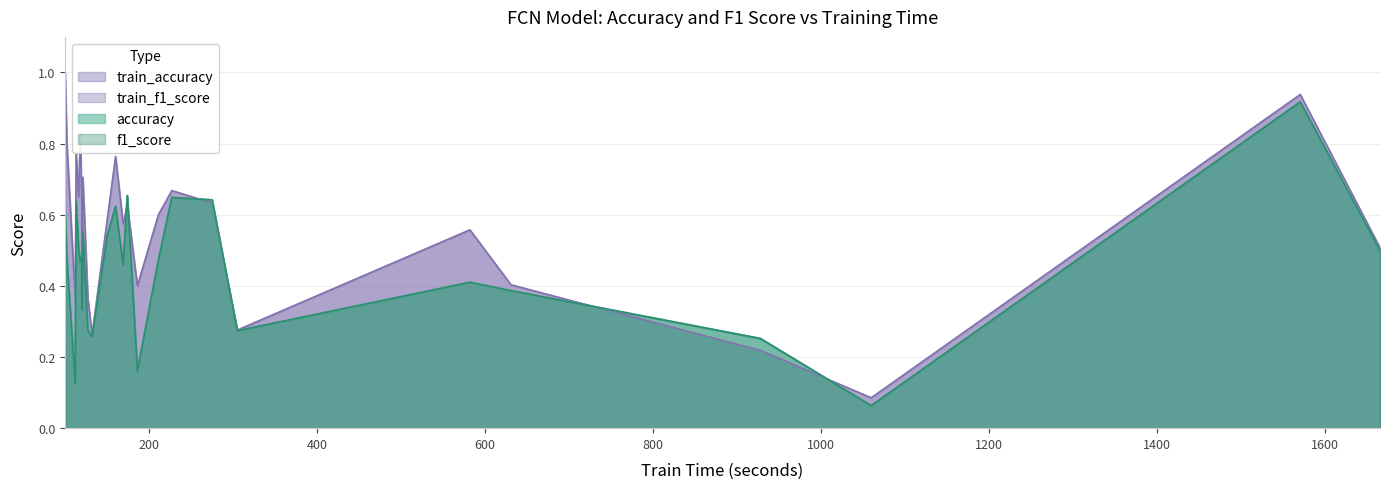

Reading right to left, what are all the values shown in this chart?

accuracy: UWaveGestureLibrary=0.5	StandWalkJump=0.5	SelfRegulationSCP2=0.5	SelfRegulationSCP1=0.6	RacketSports=0.6	PhonemeSpectra=0.1	PEMS-SF=0.6	PenDigits=0.9	NATOPS=0.6	MotorImagery=0.4	LSST=0.4	Libras=0.5	Heartbeat=0.7	Handwriting=0.1	HandMovementDirection=0.3	FingerMovements=0.5	FaceDetection=0.5	ERing=0.6	EthanolConcentration=0.3	Epilepsy=0.3	EigenWorms=0.3	DuckDuckGeese=0.2	Cricket=0.5	BasicMotions=0.5	AtrialFibrillation=0.3	ArticularyWordRecognition=0.6
f1_score: UWaveGestureLibrary=0.5	StandWalkJump=0.5	SelfRegulationSCP2=0.5	SelfRegulationSCP1=0.6	RacketSports=0.6	PhonemeSpectra=0.1	PEMS-SF=0.6	PenDigits=0.9	NATOPS=0.5	MotorImagery=0.4	LSST=0.4	Libras=0.5	Heartbeat=0.7	Handwriting=0.1	HandMovementDirection=0.3	FingerMovements=0.5	FaceDetection=0.5	ERing=0.6	EthanolConcentration=0.3	Epilepsy=0.3	EigenWorms=0.3	DuckDuckGeese=0.2	Cricket=0.5	BasicMotions=0.5	AtrialFibrillation=0.3	ArticularyWordRecognition=0.6
train_accuracy: UWaveGestureLibrary=0.6	StandWalkJump=0.8	SelfRegulationSCP2=0.6	SelfRegulationSCP1=0.7	RacketSports=0.8	PhonemeSpectra=0.1	PEMS-SF=0.6	PenDigits=0.9	NATOPS=0.7	MotorImagery=0.6	LSST=0.4	Libras=0.6	Heartbeat=0.6	Handwriting=0.4	HandMovementDirection=0.3	FingerMovements=0.6	FaceDetection=0.5	ERing=1.0	EthanolConcentration=0.3	Epilepsy=0.4	EigenWorms=0.2	DuckDuckGeese=0.4	Cricket=0.6	BasicMotions=0.8	AtrialFibrillation=0.4	ArticularyWordRecognition=0.8
train_f1_score: UWaveGestureLibrary=0.6	StandWalkJump=0.8	SelfRegulationSCP2=0.6	SelfRegulationSCP1=0.7	RacketSports=0.8	PhonemeSpectra=0.1	PEMS-SF=0.6	PenDigits=0.9	NATOPS=0.7	MotorImagery=0.6	LSST=0.4	Libras=0.6	Heartbeat=0.6	Handwriting=0.4	HandMovementDirection=0.3	FingerMovements=0.6	FaceDetection=0.5	ERing=1.0	EthanolConcentration=0.3	Epilepsy=0.4	EigenWorms=0.2	DuckDuckGeese=0.4	Cricket=0.6	BasicMotions=0.8	AtrialFibrillation=0.4	ArticularyWordRecognition=0.8